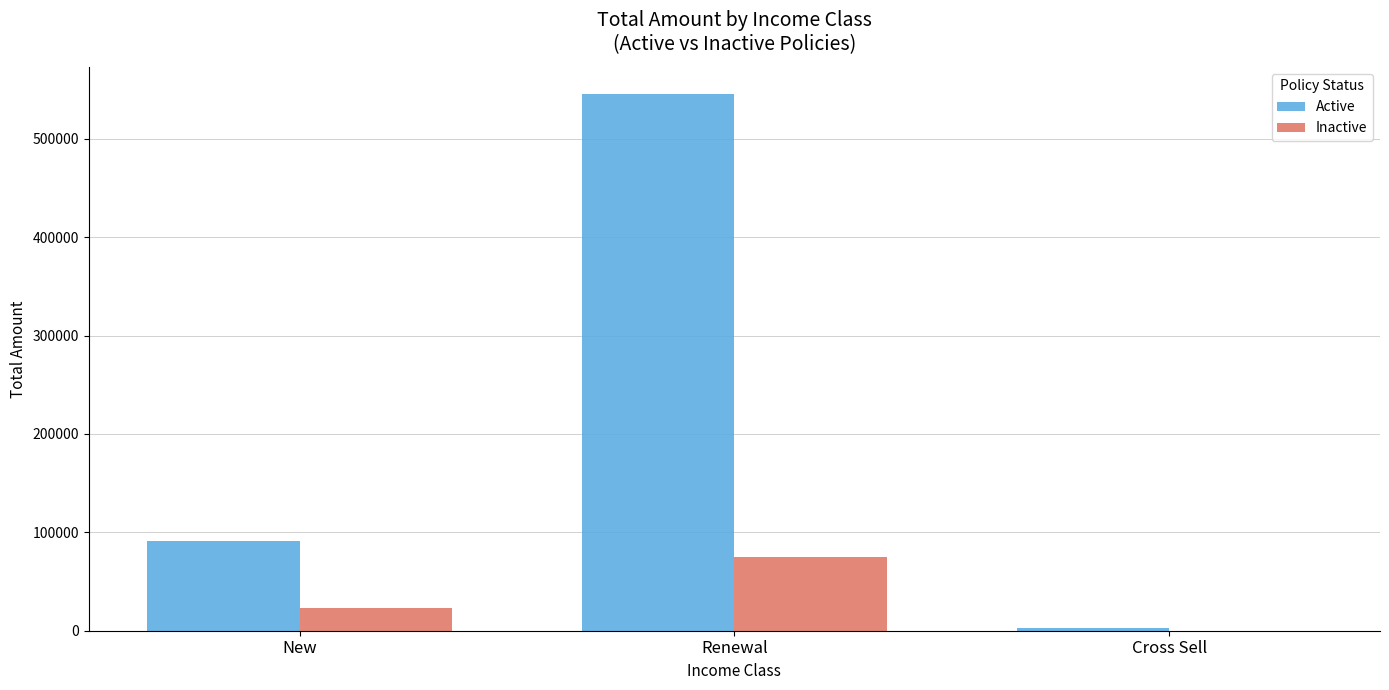

Which series changed the most between New and Cross Sell?

Active